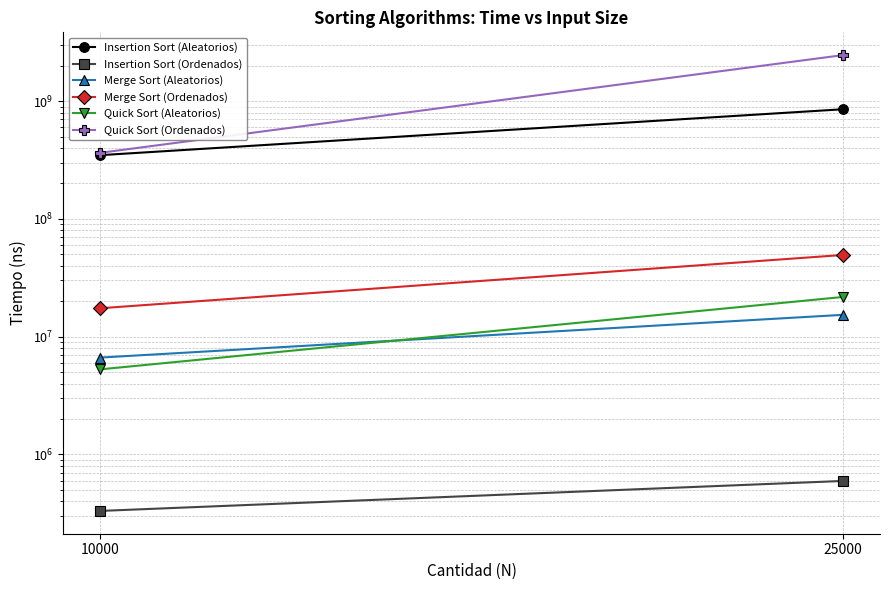

Rank the series by their maximum value, from lowest to highest.

Insertion Sort (Ordenados), Merge Sort (Aleatorios), Quick Sort (Aleatorios), Merge Sort (Ordenados), Insertion Sort (Aleatorios), Quick Sort (Ordenados)